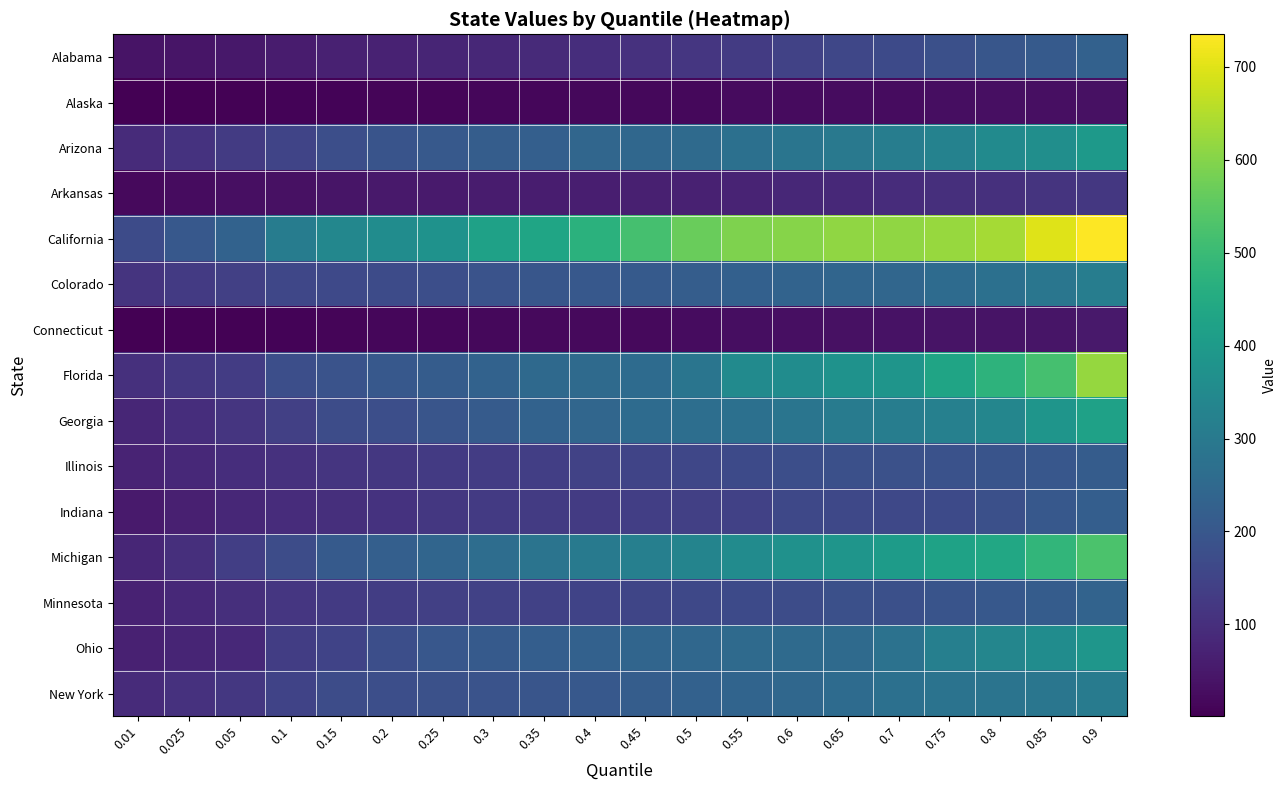

What is the difference between the highest and lowest values at 0.2?

348